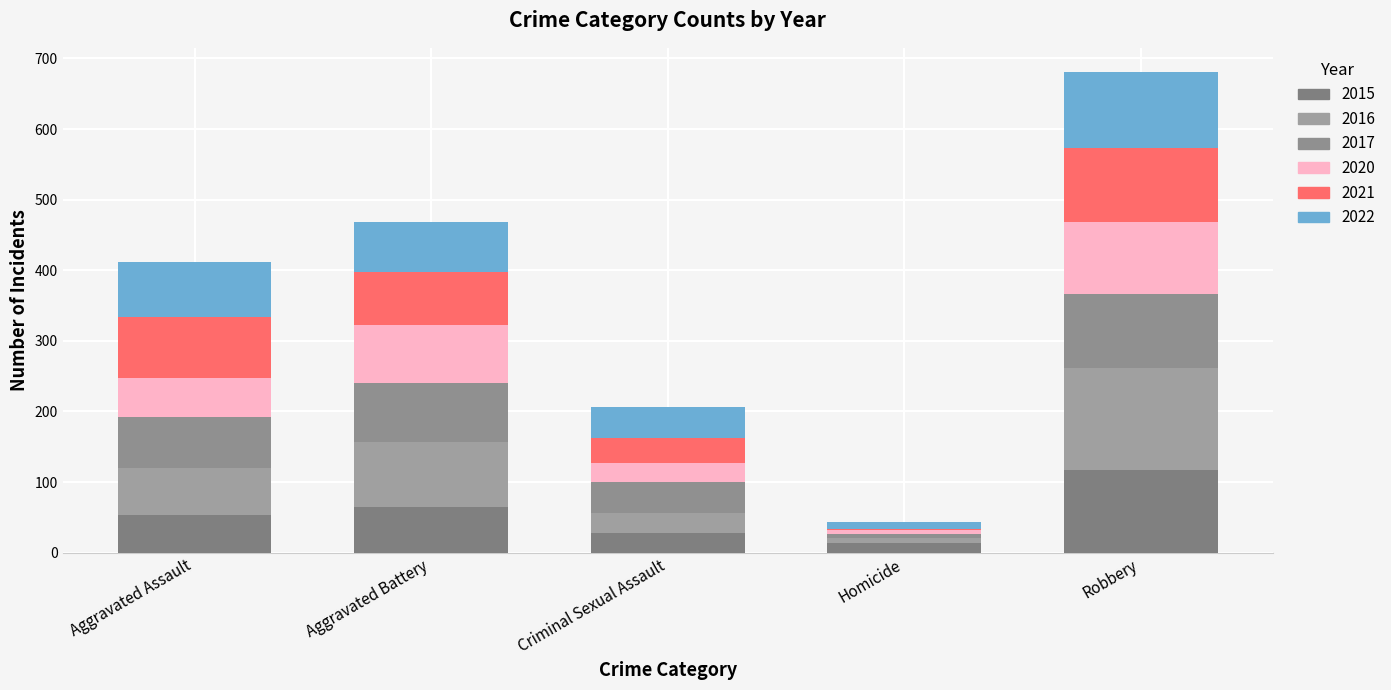

Between Aggravated Assault and Aggravated Battery, which is larger?

Aggravated Battery